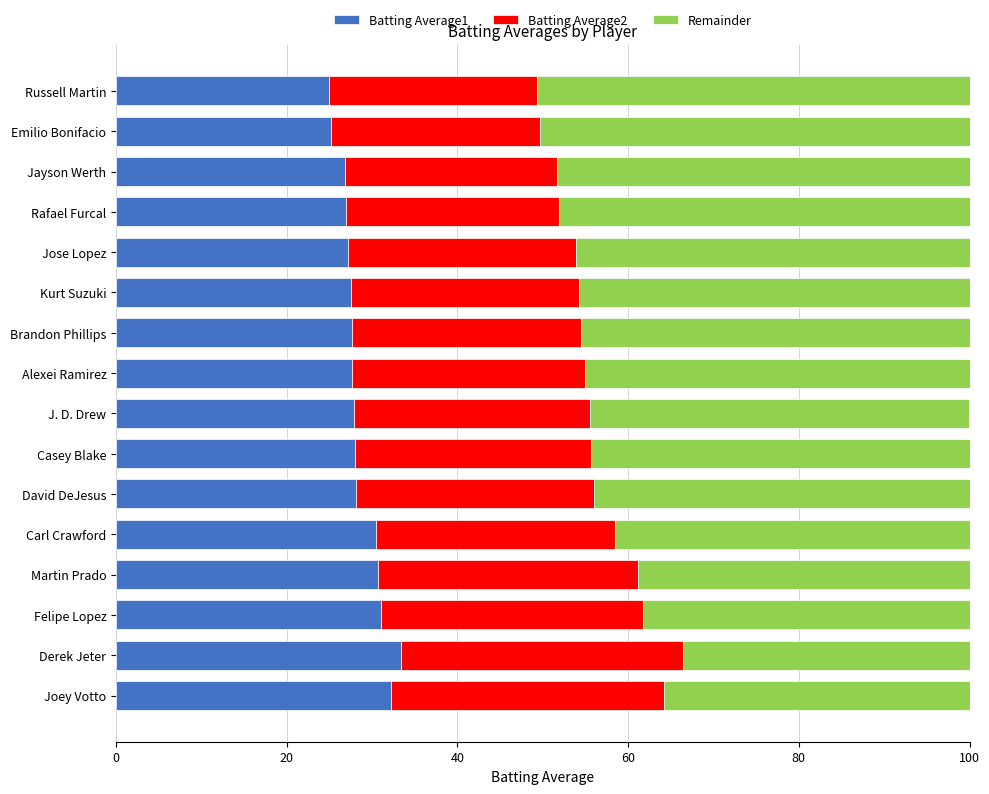

The Batting Average1 series shows 25.0 at Russell Martin. True or false?

True